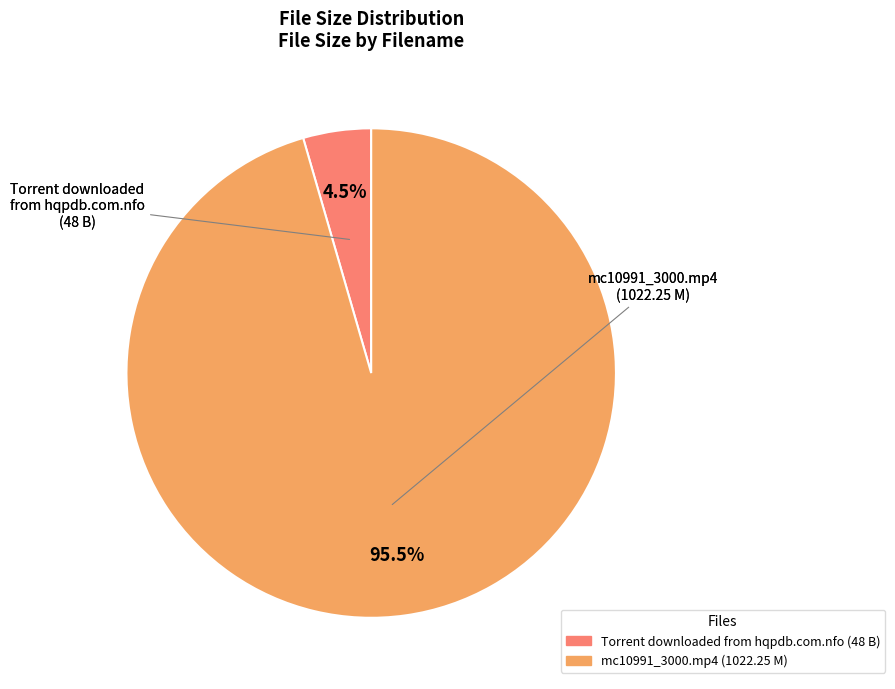

Is there any slice that represents more than half of the pie?

Yes